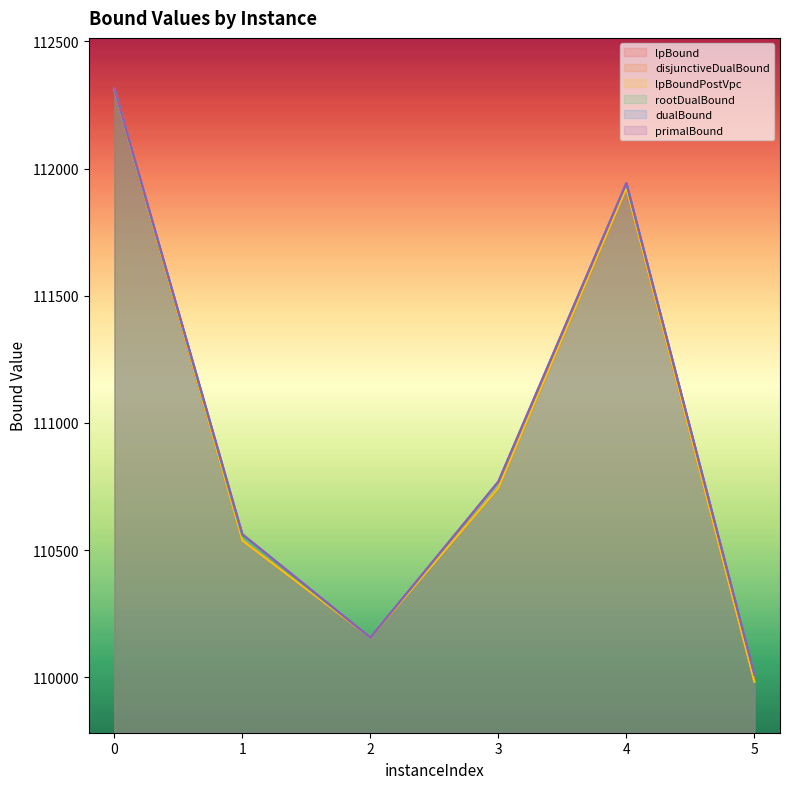

True or false: dualBound has more than 1 interior local peaks.

False